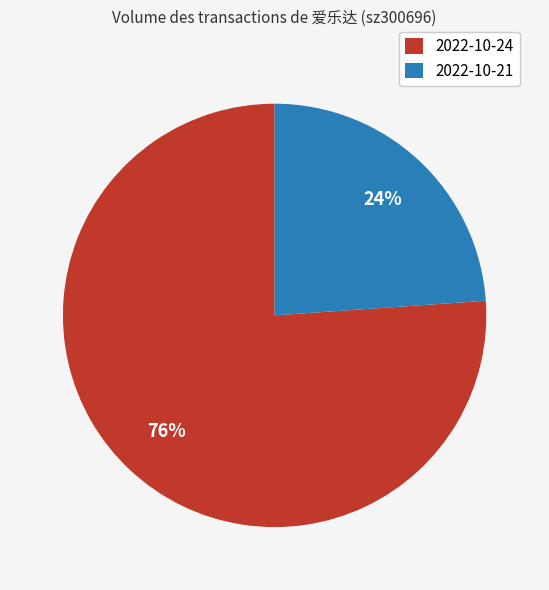

The 2022-10-24 slice represents 66% of the pie. True or false?

False